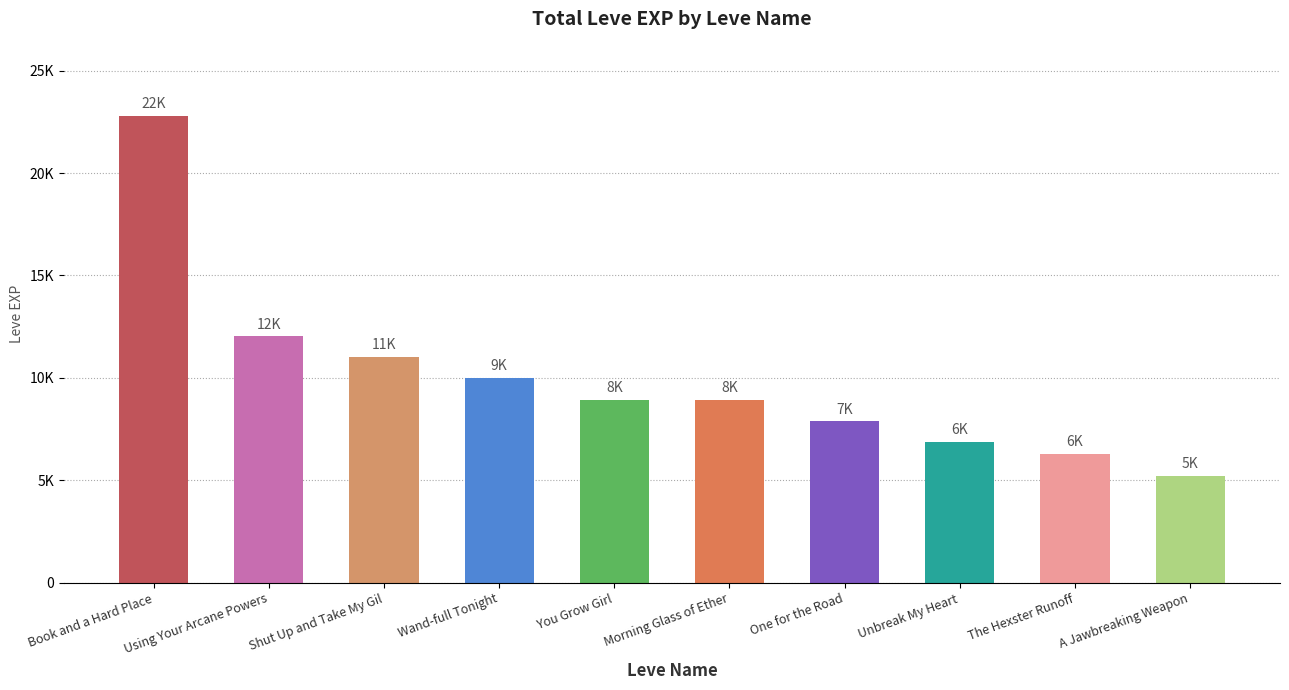

What is the difference between the second highest and second lowest values?

5750